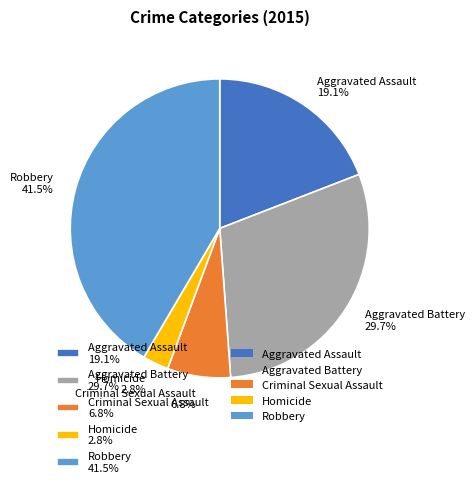

Rank the categories by value from lowest to highest.

Homicide, Criminal Sexual Assault, Aggravated Assault, Aggravated Battery, Robbery